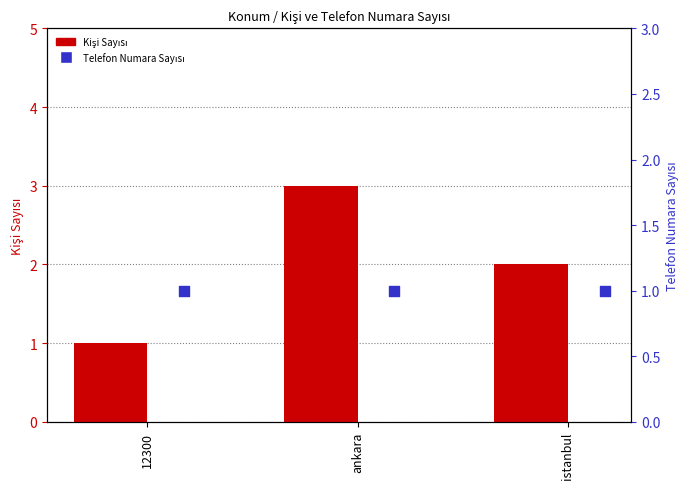

Which series has the largest total across all categories?

Kişi Sayısı